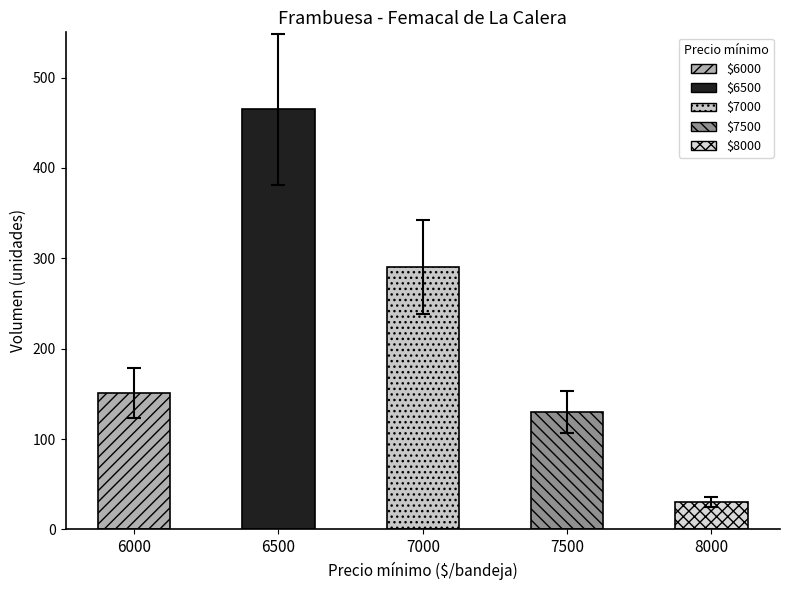

What is the difference between the values at 6000 and 7000?

139